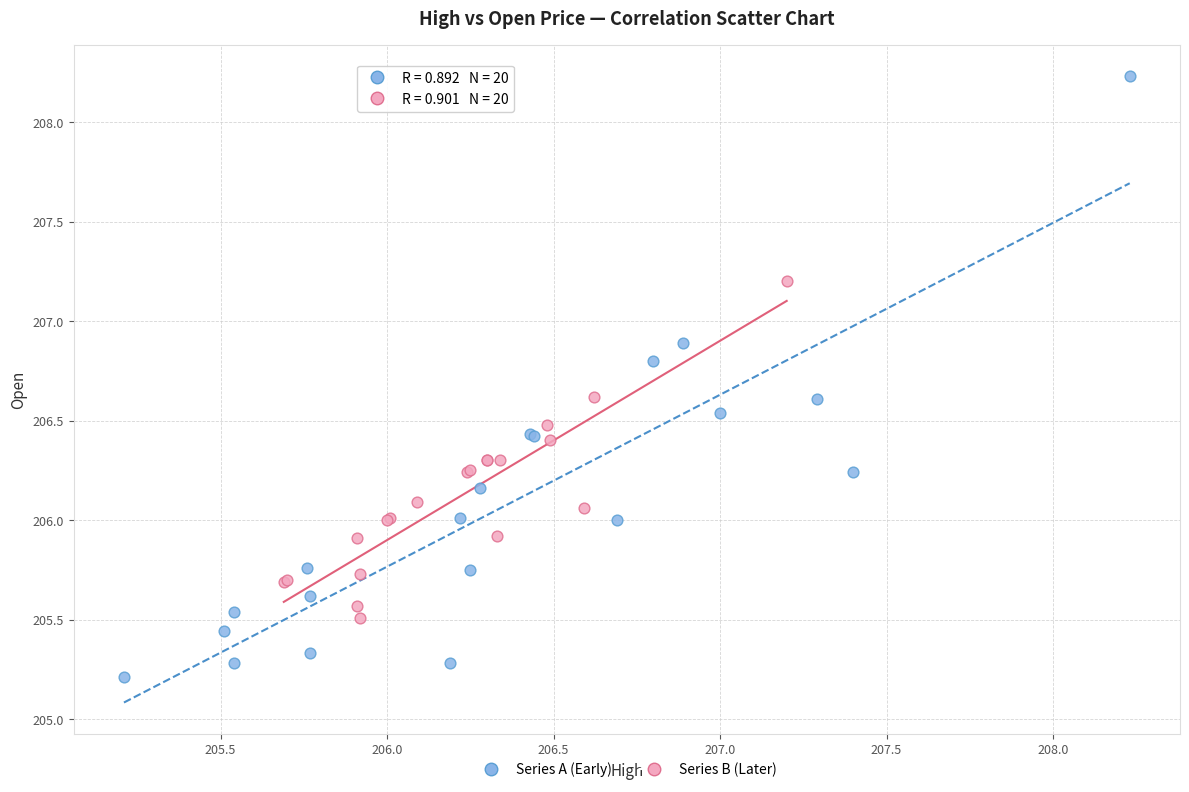

Which series reaches the maximum Y coordinate?

Series A (Early)